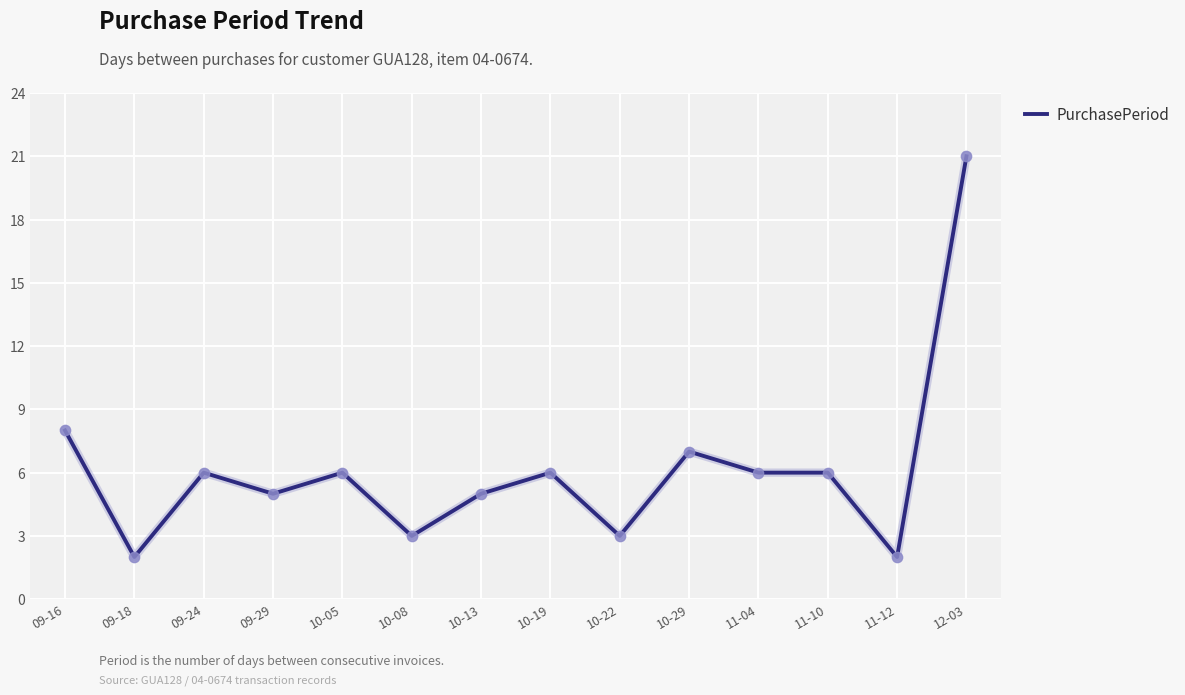

Approximately how many times larger is the value at 10-29 compared to 12-03?

0.3